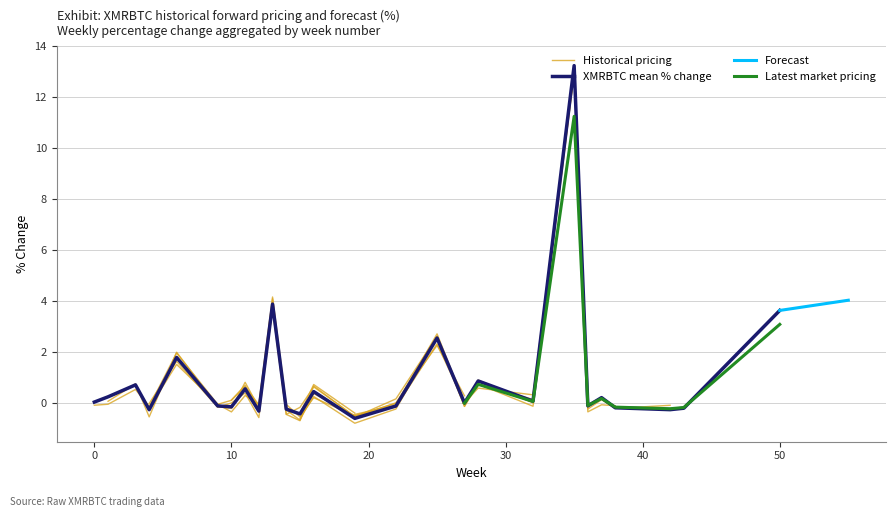

How many positive values are there?

21